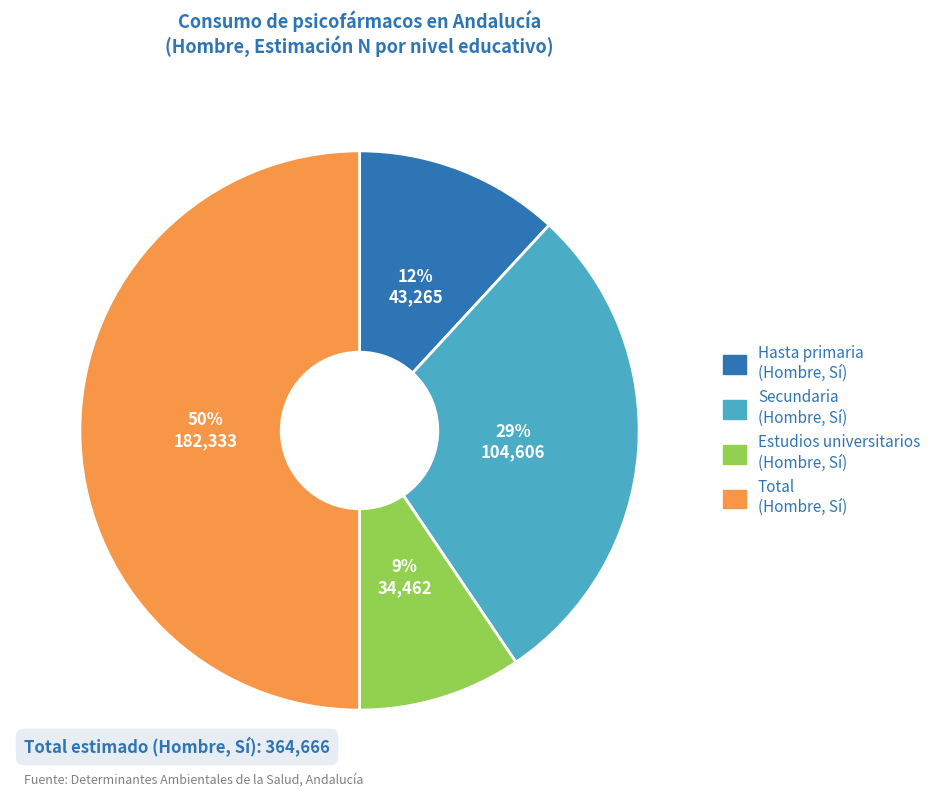

To the nearest percent, what is the difference between the largest and smallest slice percentages?

41%